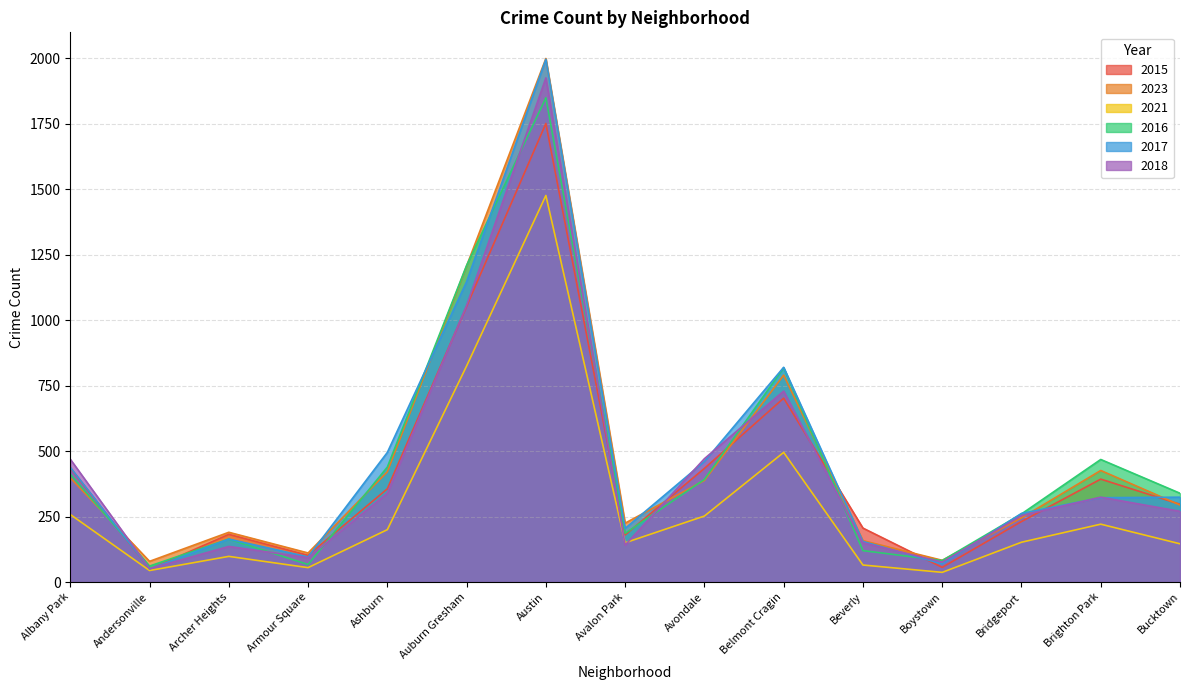

Does the chart have visible grid lines?

Yes